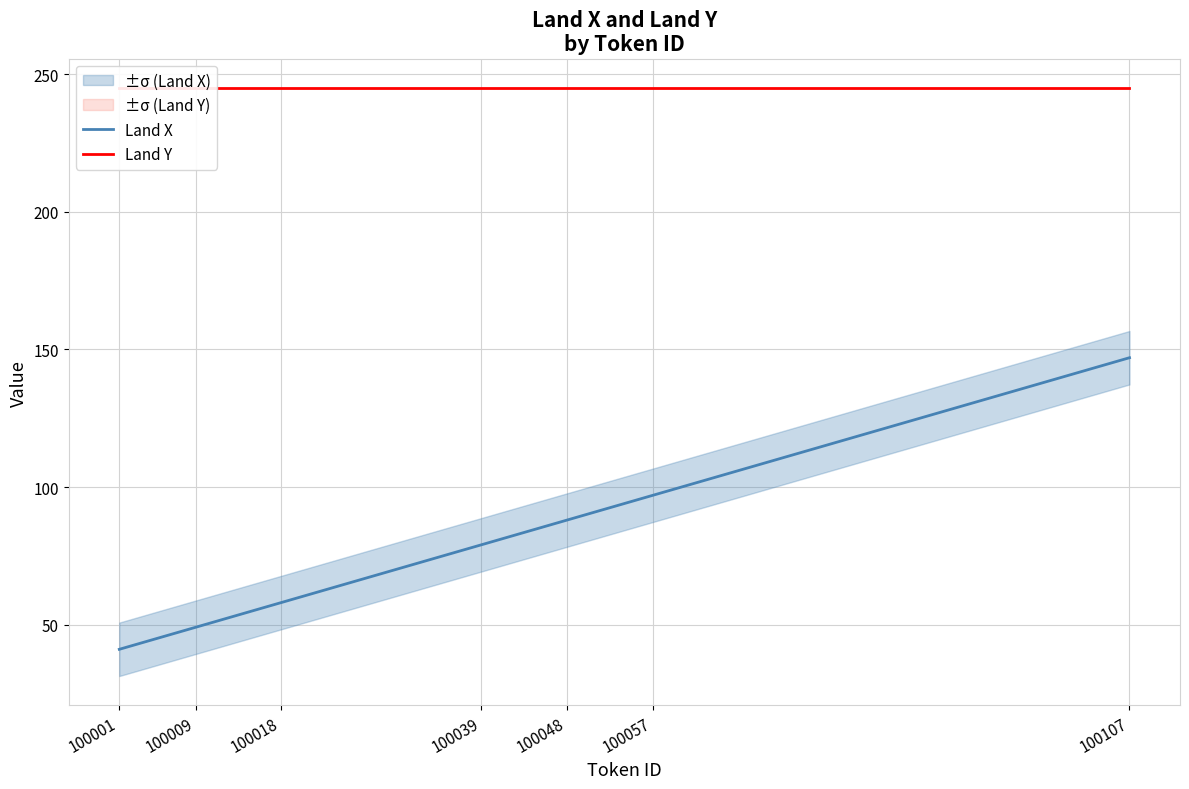

True or false: Land X has a value of 82 at 100009.

False